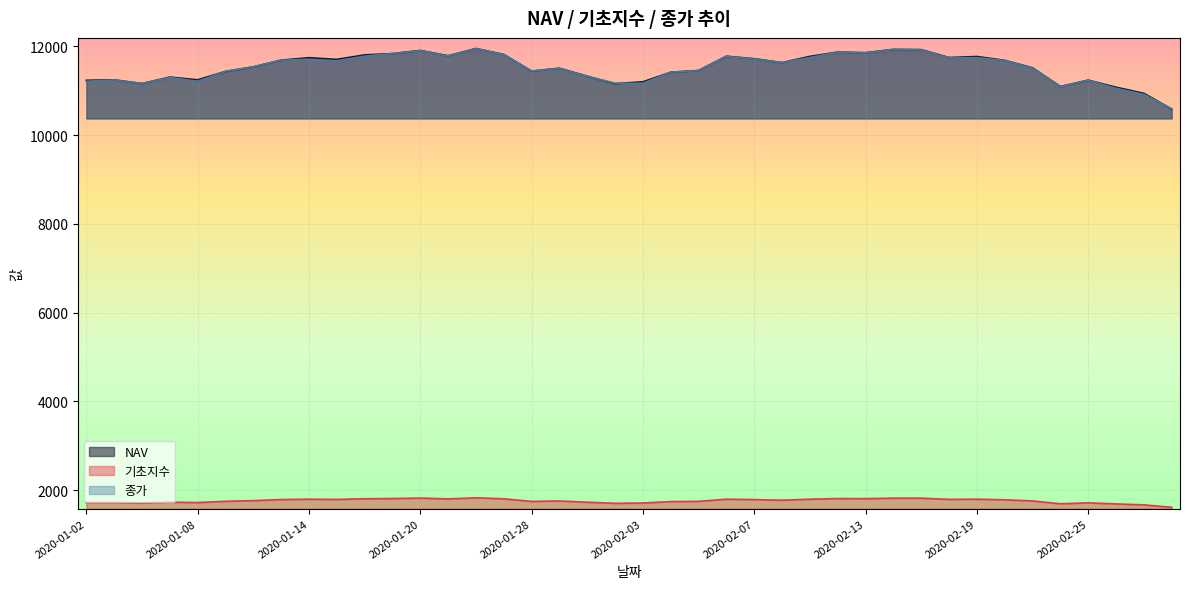

True or false: 종가 and NAV cross at least once.

True